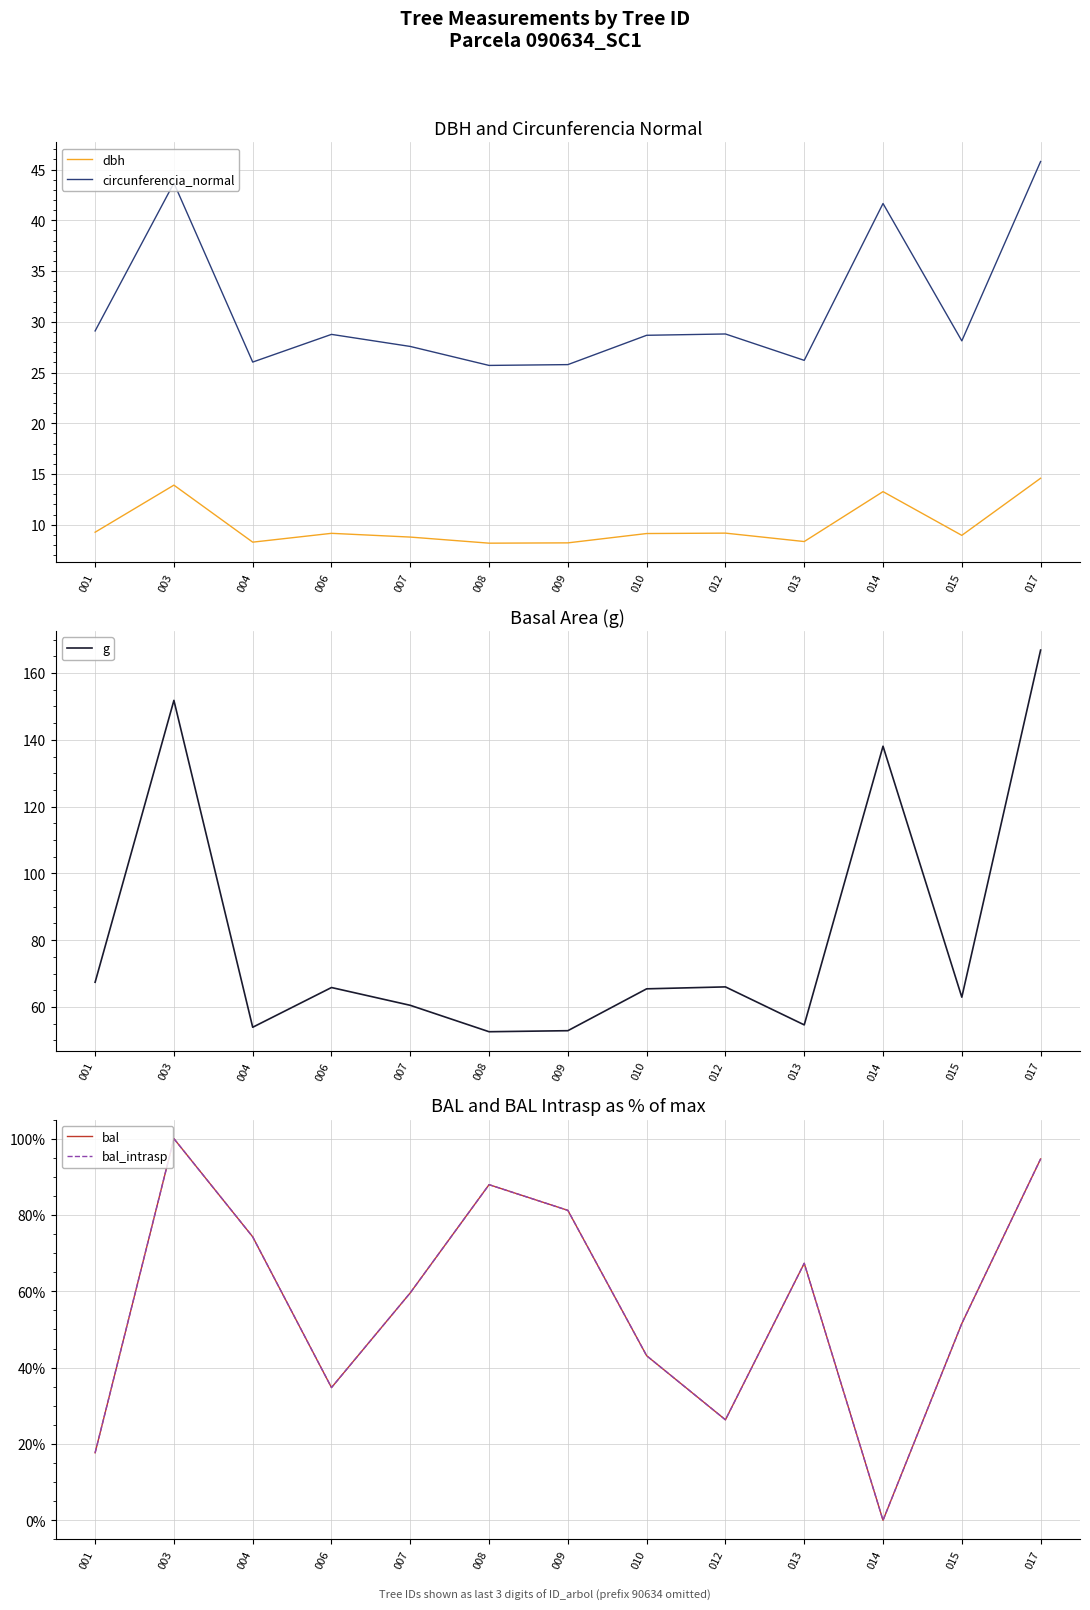

The value of circunferencia_normal at 003 is 69.1. True or false?

False